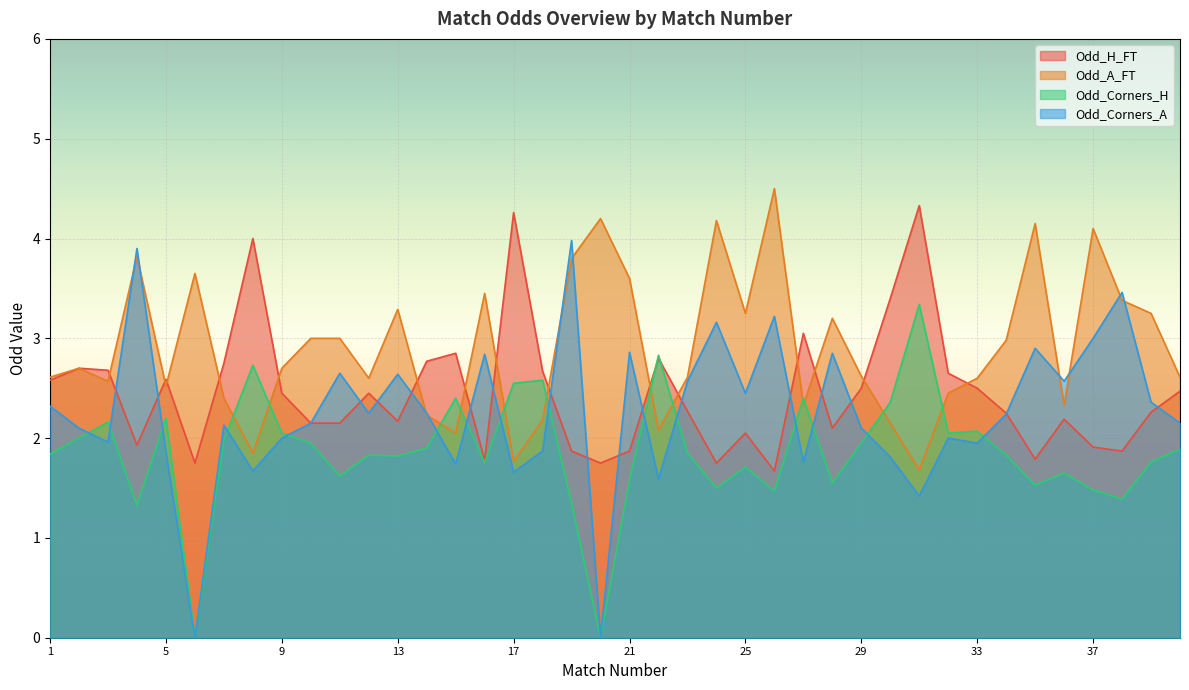

What is the value of the Odd_Corners_H point at the 39th from the left?

1.8